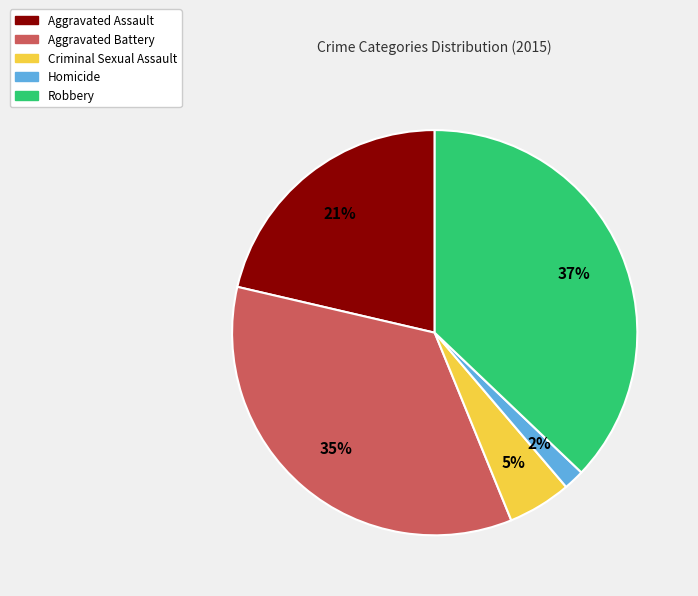

Is there any slice that represents more than half of the pie?

No